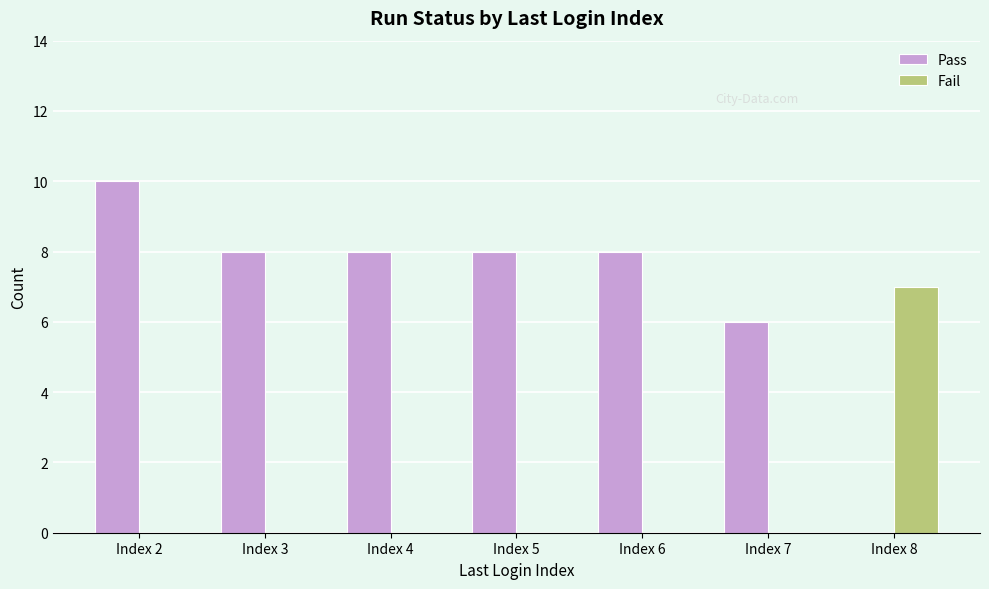

What is the maximum value shown in the chart?

10